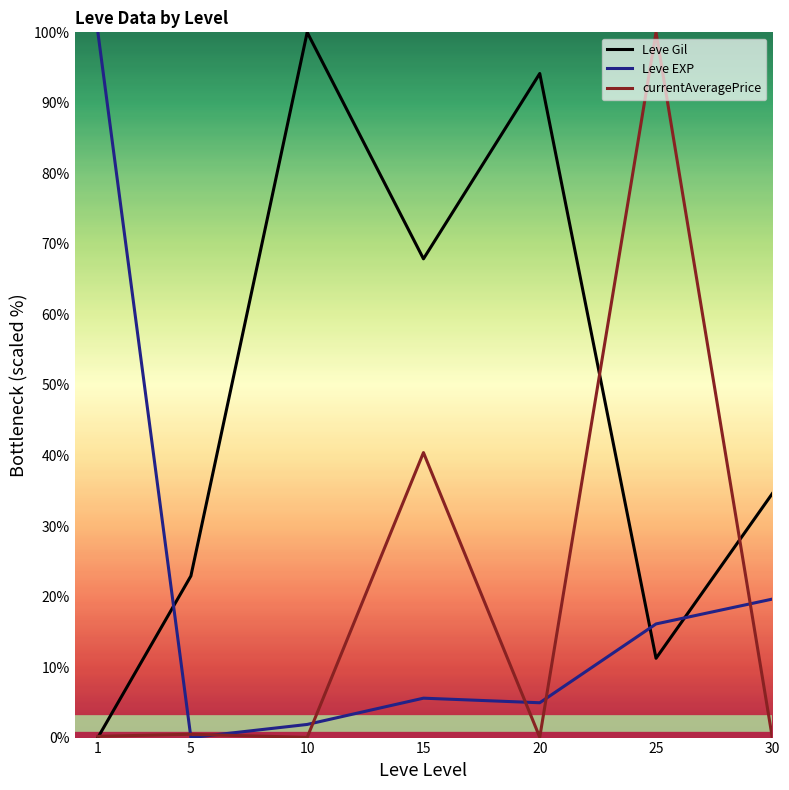

Is this an area chart (filled region under the line)?

No